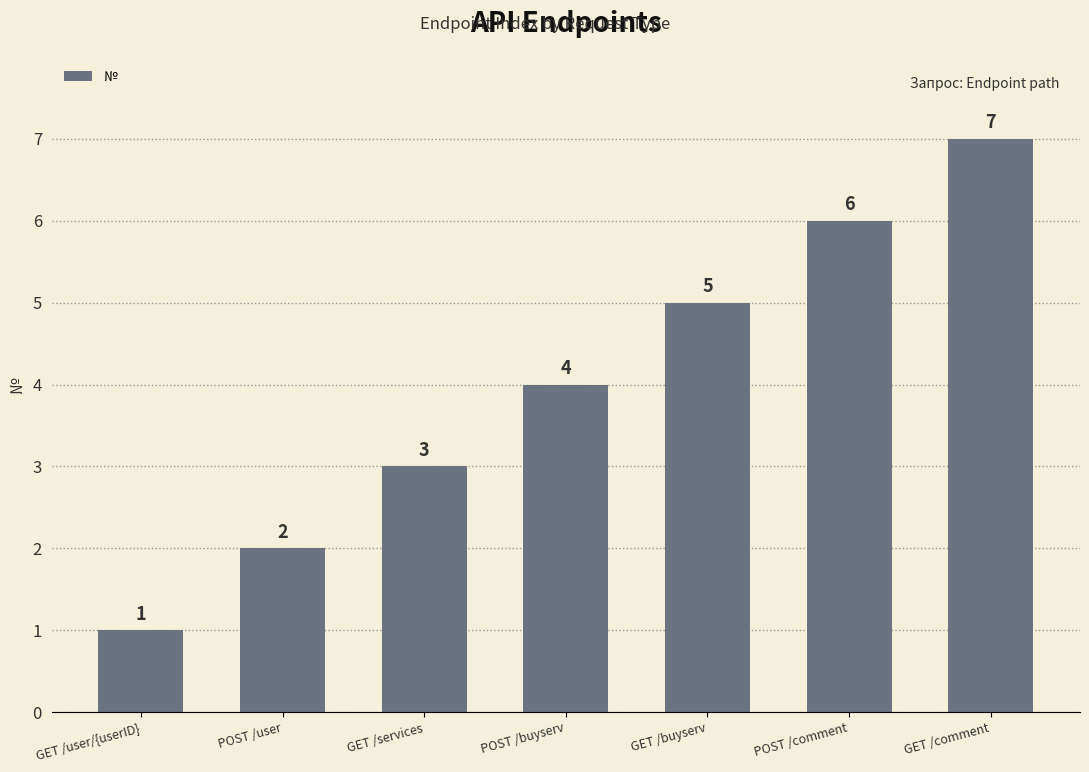

What is the label of the 5th bar from the left?

GET /buyserv